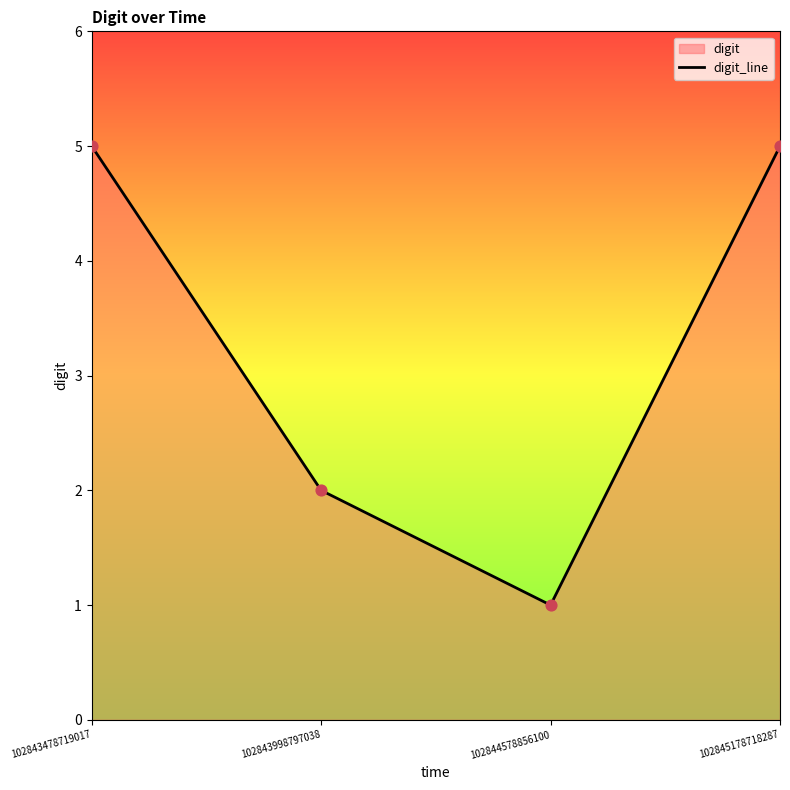

What is the change in value from 102843478719017 to 102843998797038?

-3